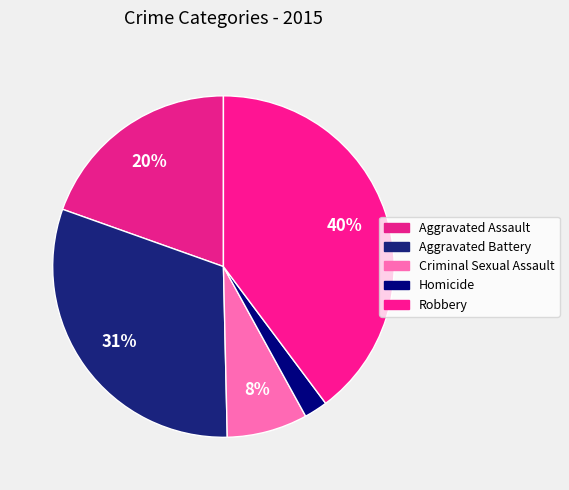

To the nearest percent, what percentage of the pie is Homicide?

2%